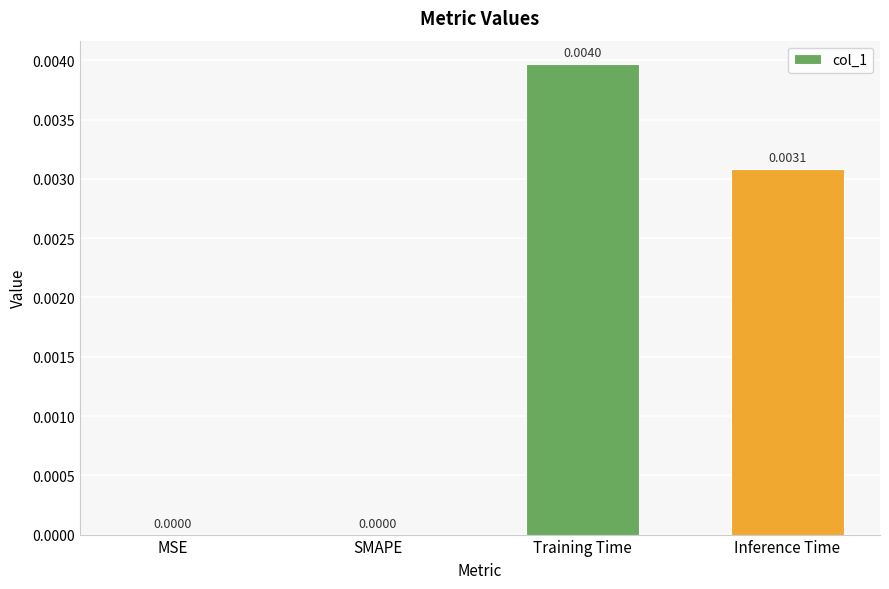

Which category has the highest value across all series?

Training Time